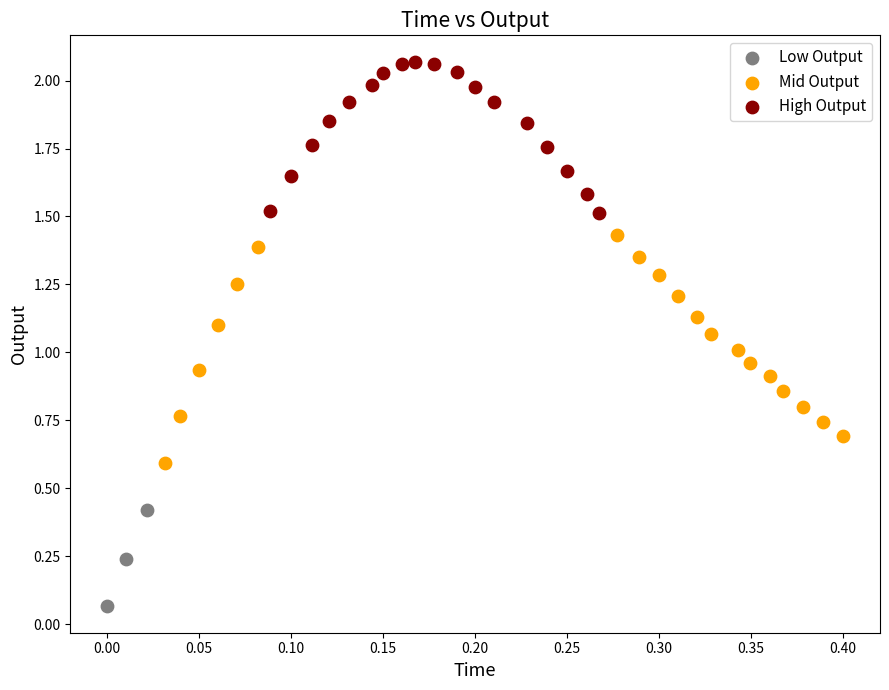

What are all the series names shown in the legend?

Low Output, Mid Output, High Output